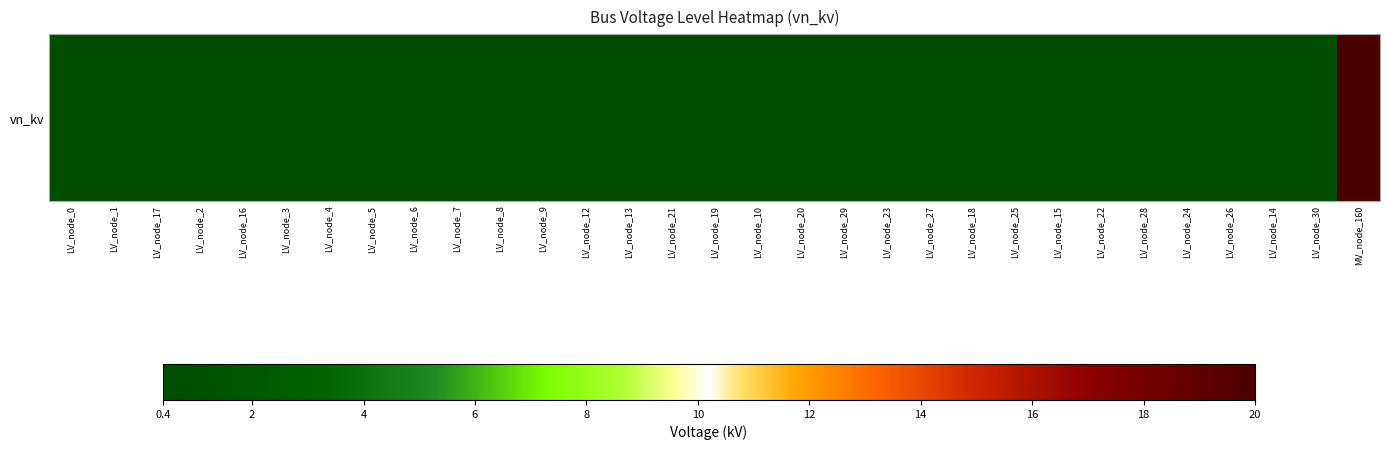

What is the greatest value displayed?

20.0